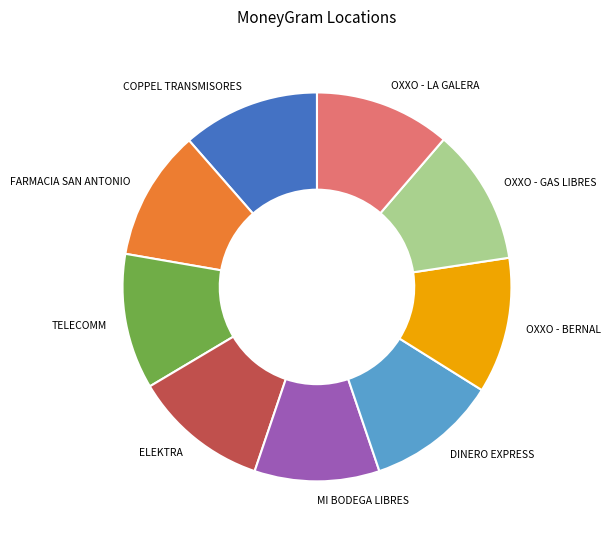

Is the sum of COPPEL TRANSMISORES and OXXO - BERNAL greater than half?

No